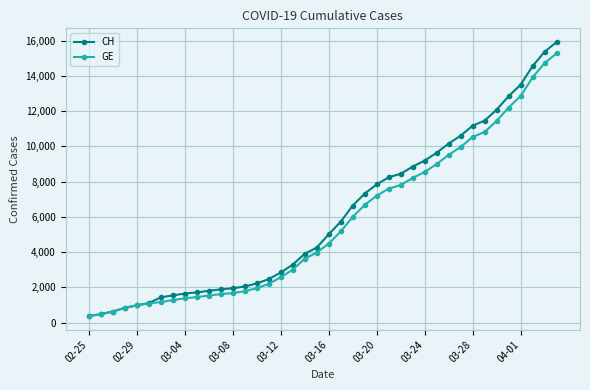

What is the value of the CH point at the 7th from the left?

1436